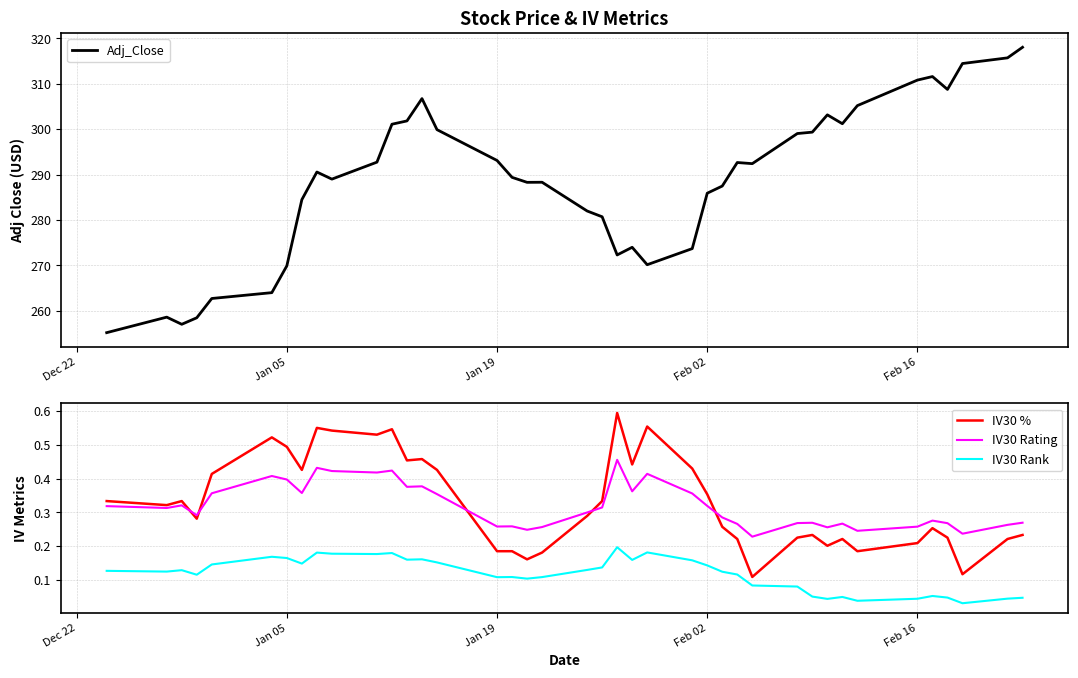

What is the average value of the IV30 Rank series?

0.1